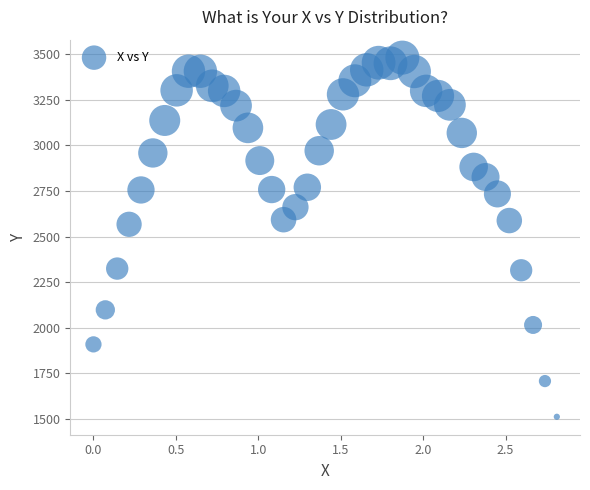

Count the number of points in this scatter plot.

40